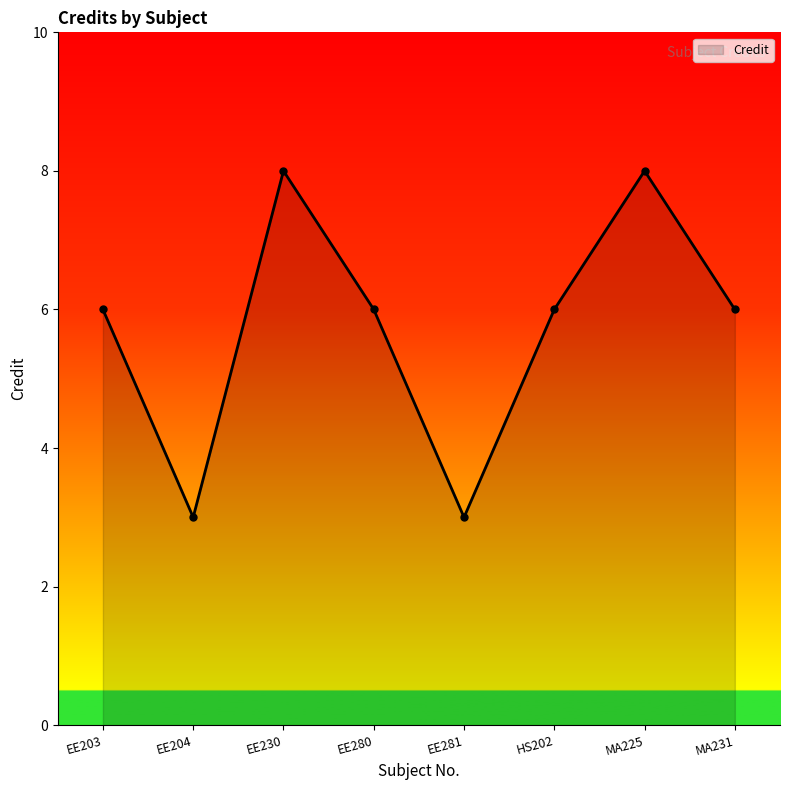

Is it true that the value at HS202 is 6?

True